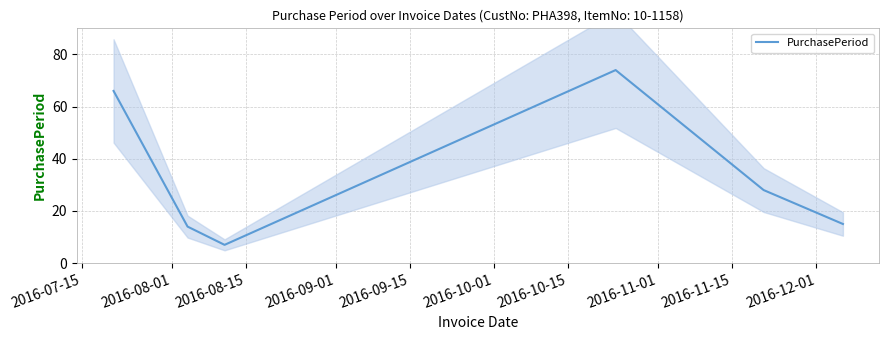

What is the highest value of the PurchasePeriod series?

74